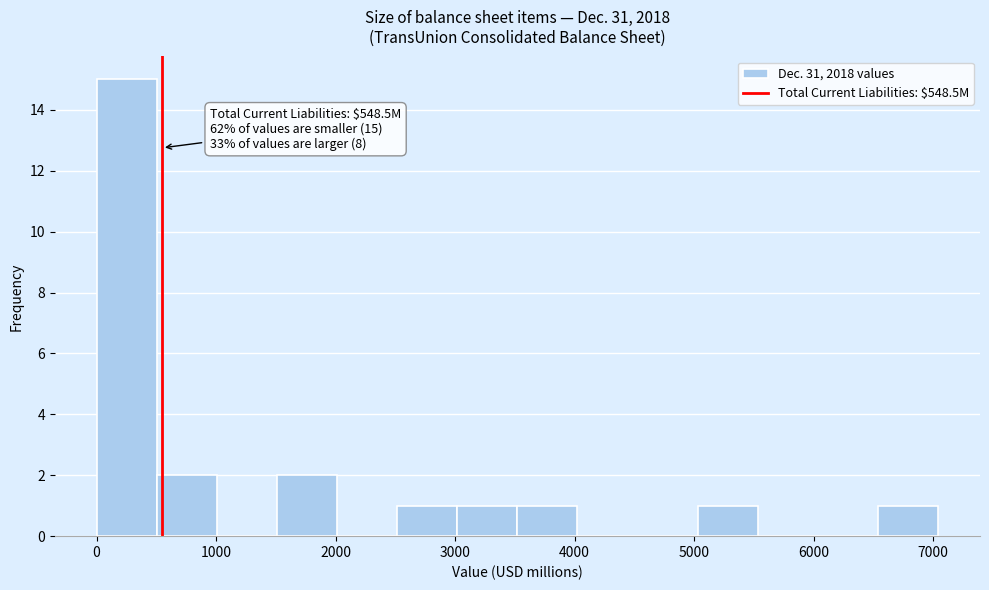

Over which range of the x-axis is the bar tallest?

0 to 500